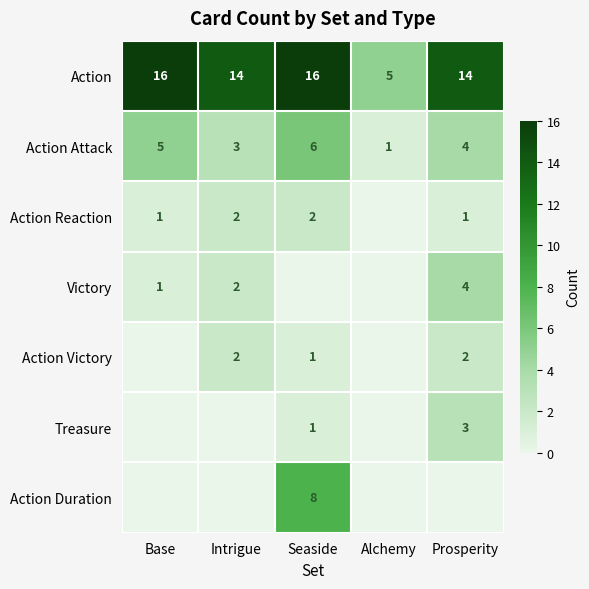

How many Action Attack values are between 3 and 5?

3